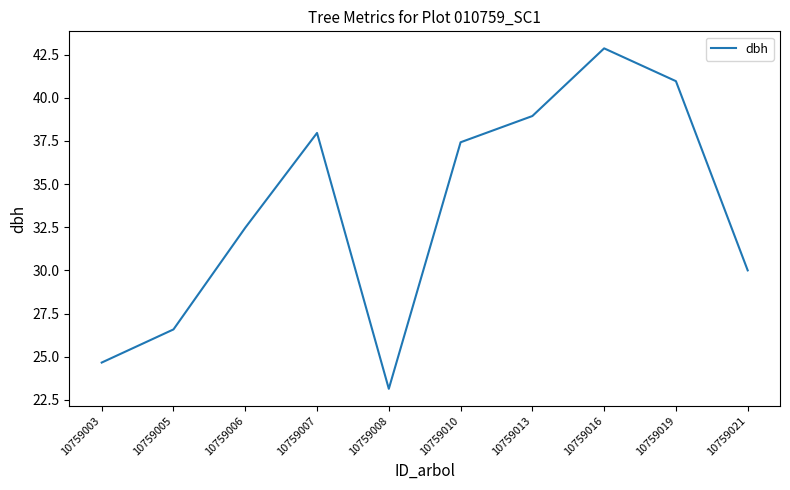

What is the ratio of the value at 10759003 to the value at 10759007?

0.6